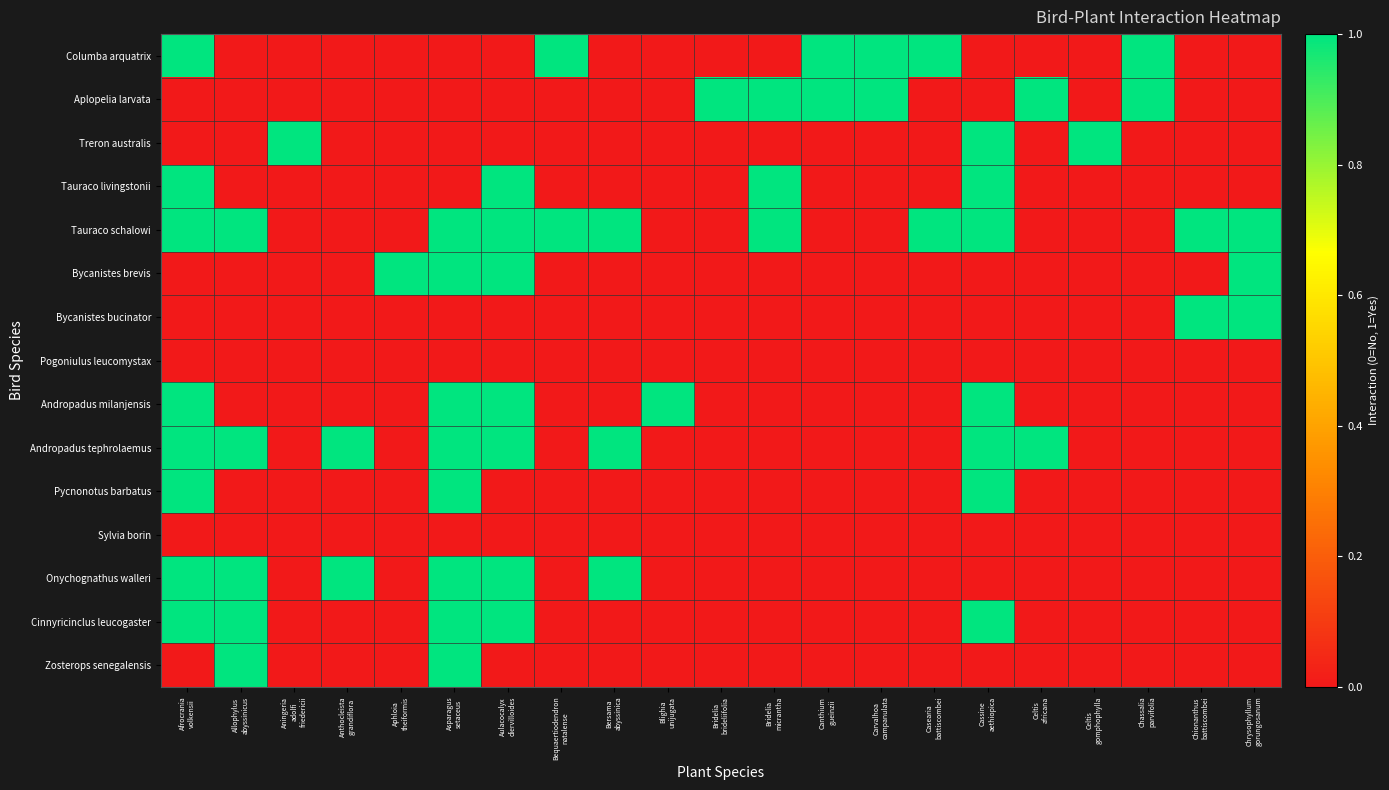

At which category does the chart reach its peak across all series?

Afrocrania
volkensii